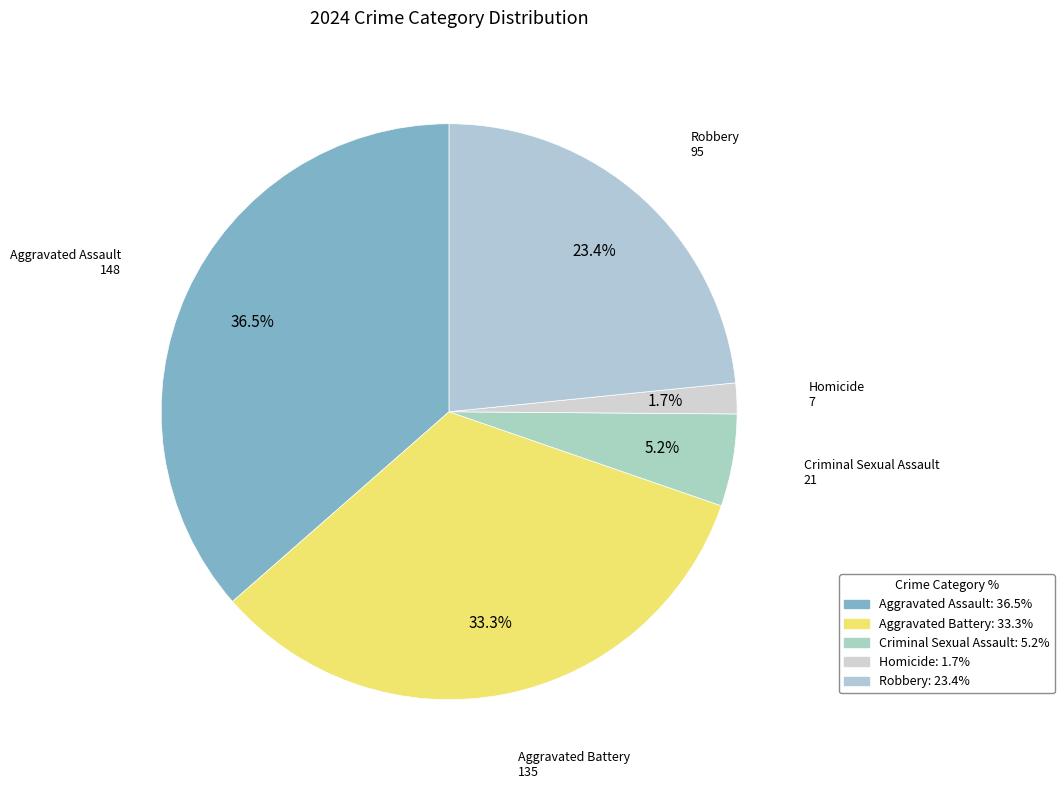

Is there any slice that represents more than half of the pie?

No